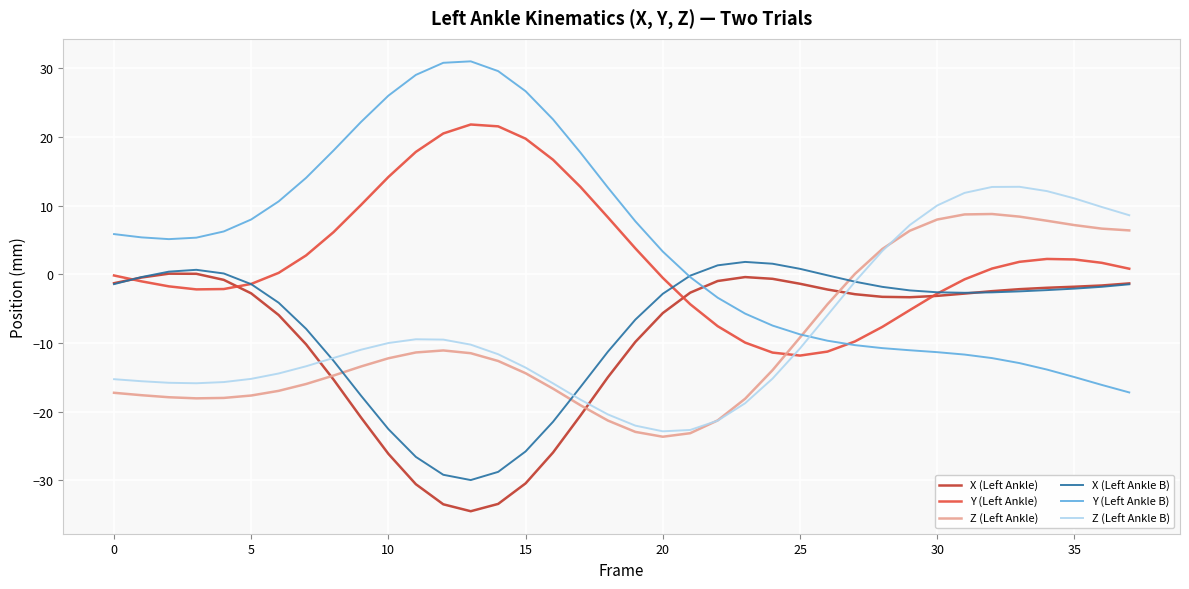

True or false: Y (Left Ankle) and Z (Left Ankle B) intersect in this chart.

True